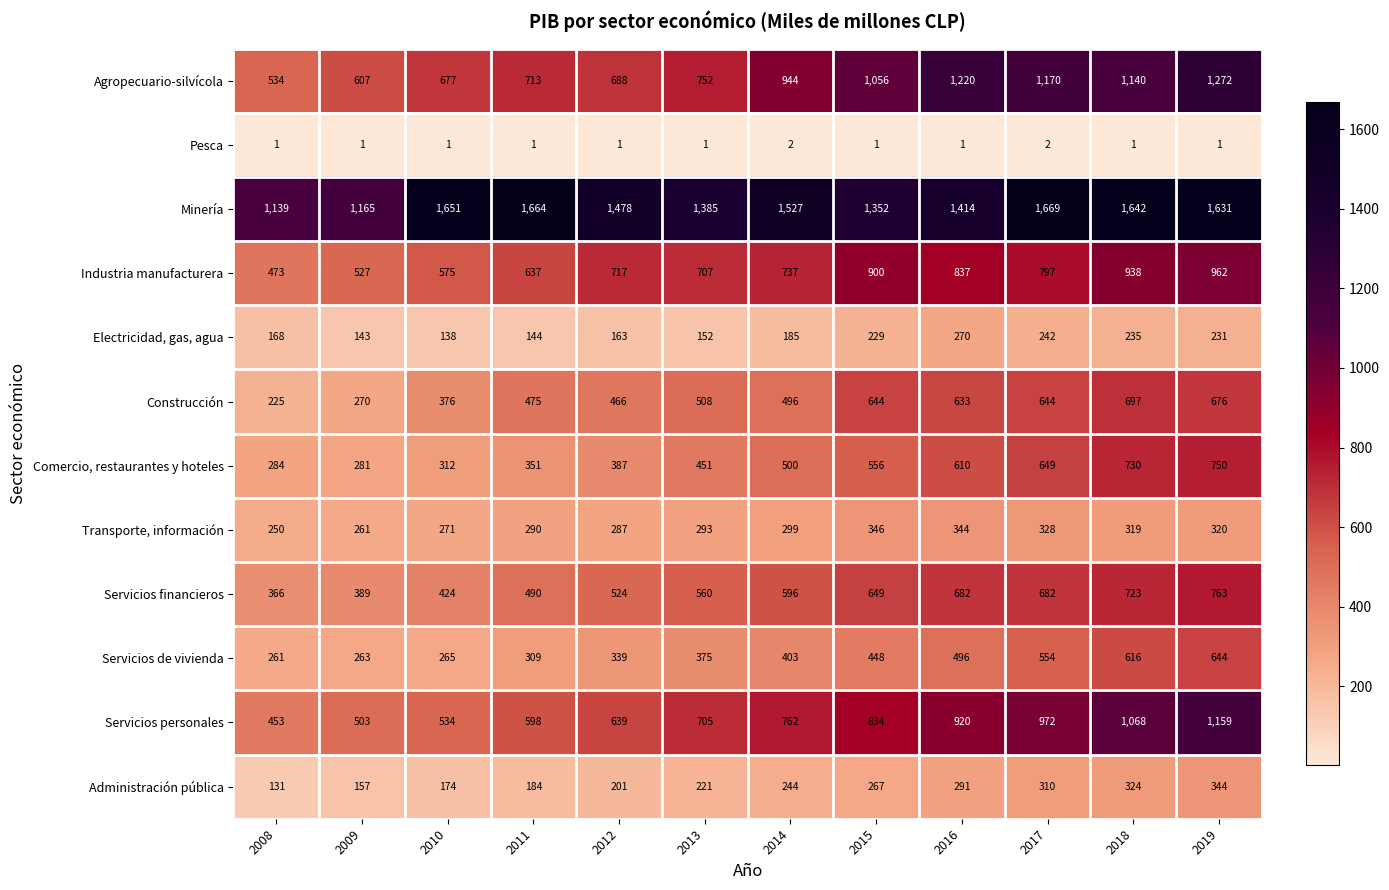

Read the Agropecuario-silvícola value at 2018.

1140